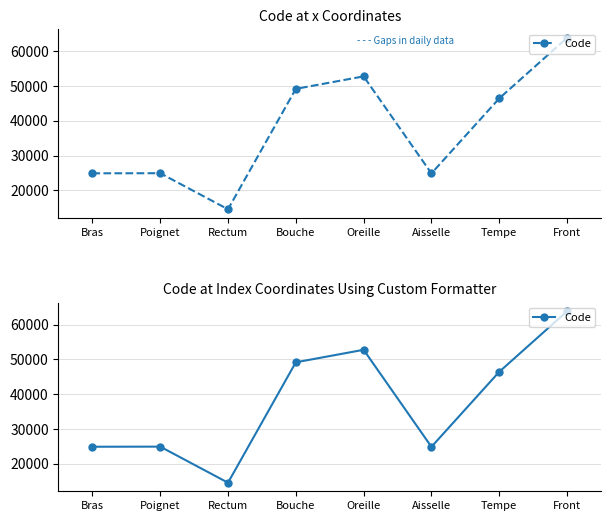

The value at Bras is 11924. True or false?

False